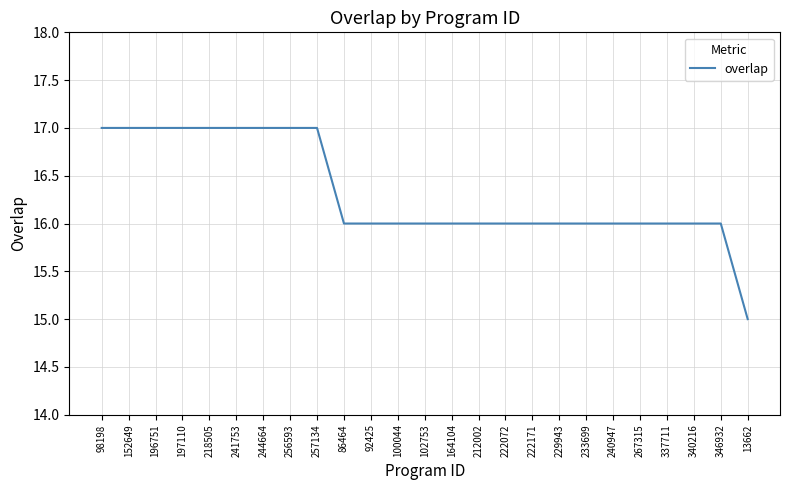

What position from the right is 86464?

16